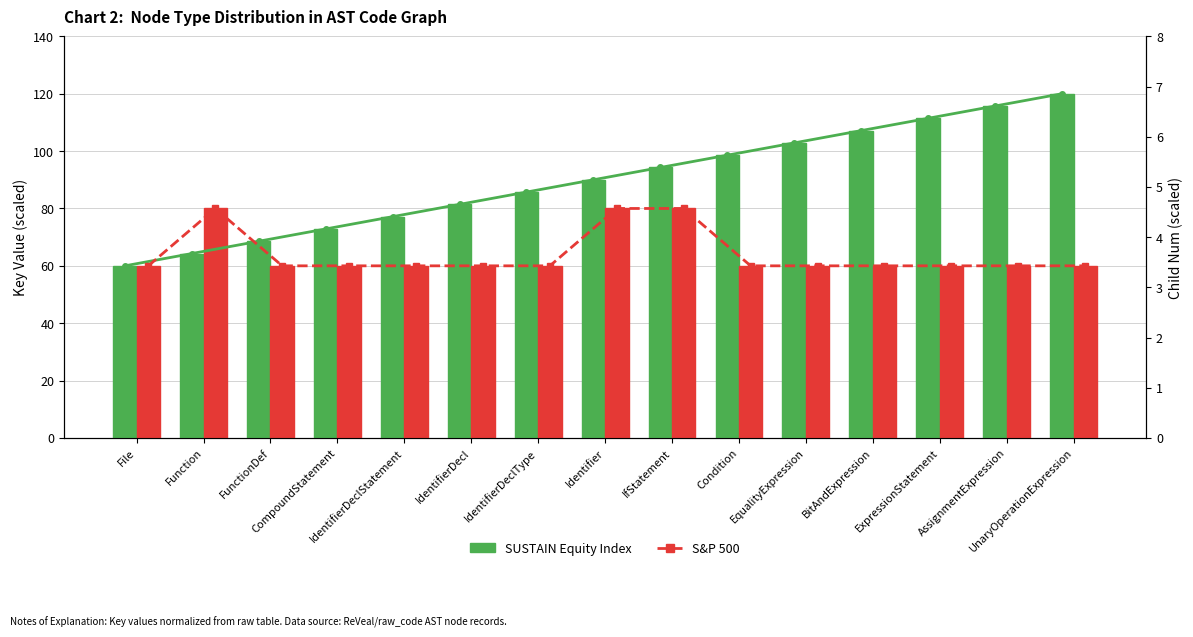

Is the value of S&P 500 at FunctionDef greater than the value of SUSTAIN Equity Index at EqualityExpression?

No